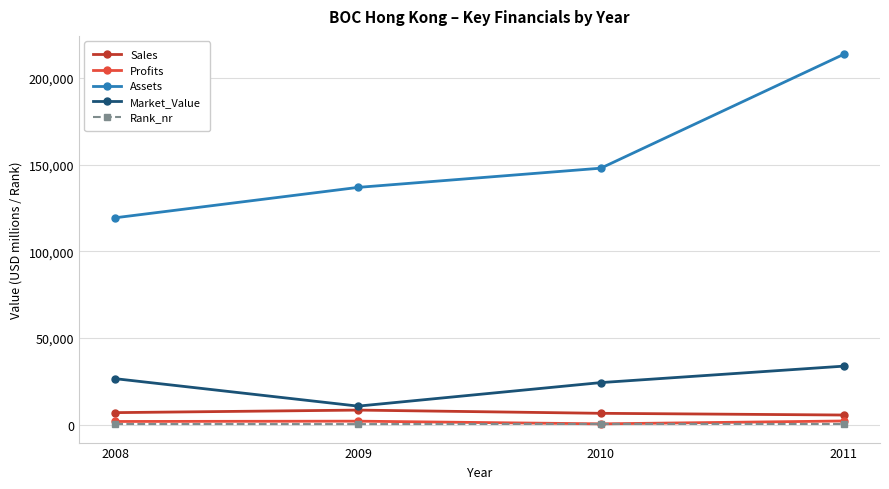

What is the average value of the Assets series?

154504.8